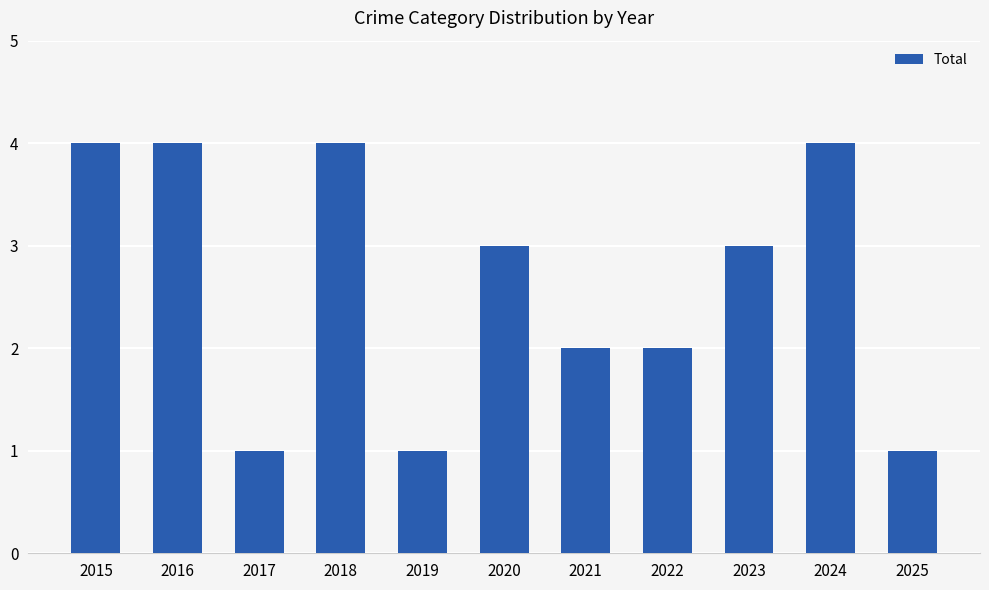

Count the values in the range 1 to 4.

11